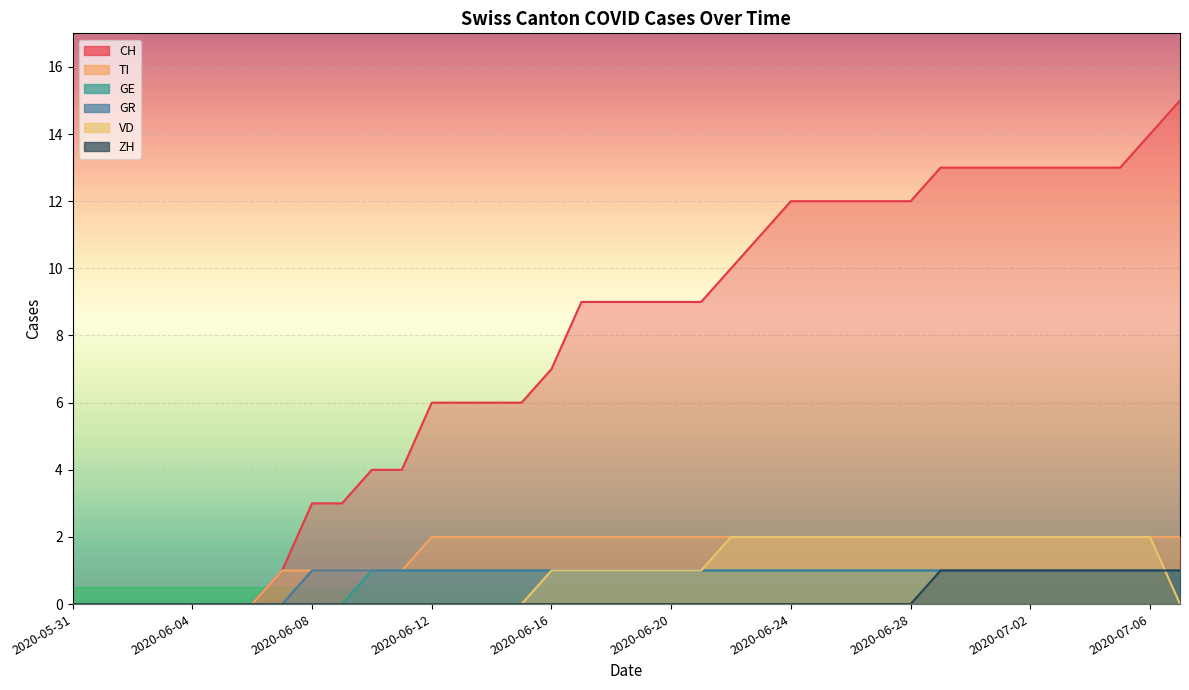

Reading right to left, what are all the values shown in this chart?

CH: 2020-07-07=15	2020-07-06=14	2020-07-05=13	2020-07-04=13	2020-07-03=13	2020-07-02=13	2020-07-01=13	2020-06-30=13	2020-06-29=13	2020-06-28=12	2020-06-27=12	2020-06-26=12	2020-06-25=12	2020-06-24=12	2020-06-23=11	2020-06-22=10	2020-06-21=9	2020-06-20=9	2020-06-19=9	2020-06-18=9	2020-06-17=9	2020-06-16=7	2020-06-15=6	2020-06-14=6	2020-06-13=6	2020-06-12=6	2020-06-11=4	2020-06-10=4	2020-06-09=3	2020-06-08=3	2020-06-07=1	2020-06-06=0	2020-06-05=0	2020-06-04=0	2020-06-03=0	2020-06-02=0	2020-06-01=0	2020-05-31=0
TI: 2020-07-07=2	2020-07-06=2	2020-07-05=2	2020-07-04=2	2020-07-03=2	2020-07-02=2	2020-07-01=2	2020-06-30=2	2020-06-29=2	2020-06-28=2	2020-06-27=2	2020-06-26=2	2020-06-25=2	2020-06-24=2	2020-06-23=2	2020-06-22=2	2020-06-21=2	2020-06-20=2	2020-06-19=2	2020-06-18=2	2020-06-17=2	2020-06-16=2	2020-06-15=2	2020-06-14=2	2020-06-13=2	2020-06-12=2	2020-06-11=1	2020-06-10=1	2020-06-09=1	2020-06-08=1	2020-06-07=1	2020-06-06=0	2020-06-05=0	2020-06-04=0	2020-06-03=0	2020-06-02=0	2020-06-01=0	2020-05-31=0
GE: 2020-07-07=1	2020-07-06=1	2020-07-05=1	2020-07-04=1	2020-07-03=1	2020-07-02=1	2020-07-01=1	2020-06-30=1	2020-06-29=1	2020-06-28=1	2020-06-27=1	2020-06-26=1	2020-06-25=1	2020-06-24=1	2020-06-23=1	2020-06-22=1	2020-06-21=1	2020-06-20=1	2020-06-19=1	2020-06-18=1	2020-06-17=1	2020-06-16=1	2020-06-15=1	2020-06-14=1	2020-06-13=1	2020-06-12=1	2020-06-11=1	2020-06-10=1	2020-06-09=0	2020-06-08=0	2020-06-07=0	2020-06-06=0	2020-06-05=0	2020-06-04=0	2020-06-03=0	2020-06-02=0	2020-06-01=0	2020-05-31=0
GR: 2020-07-07=1	2020-07-06=1	2020-07-05=1	2020-07-04=1	2020-07-03=1	2020-07-02=1	2020-07-01=1	2020-06-30=1	2020-06-29=1	2020-06-28=1	2020-06-27=1	2020-06-26=1	2020-06-25=1	2020-06-24=1	2020-06-23=1	2020-06-22=1	2020-06-21=1	2020-06-20=1	2020-06-19=1	2020-06-18=1	2020-06-17=1	2020-06-16=1	2020-06-15=1	2020-06-14=1	2020-06-13=1	2020-06-12=1	2020-06-11=1	2020-06-10=1	2020-06-09=1	2020-06-08=1	2020-06-07=0	2020-06-06=0	2020-06-05=0	2020-06-04=0	2020-06-03=0	2020-06-02=0	2020-06-01=0	2020-05-31=0
VD: 2020-07-07=0	2020-07-06=2	2020-07-05=2	2020-07-04=2	2020-07-03=2	2020-07-02=2	2020-07-01=2	2020-06-30=2	2020-06-29=2	2020-06-28=2	2020-06-27=2	2020-06-26=2	2020-06-25=2	2020-06-24=2	2020-06-23=2	2020-06-22=2	2020-06-21=1	2020-06-20=1	2020-06-19=1	2020-06-18=1	2020-06-17=1	2020-06-16=1	2020-06-15=0	2020-06-14=0	2020-06-13=0	2020-06-12=0	2020-06-11=0	2020-06-10=0	2020-06-09=0	2020-06-08=0	2020-06-07=0	2020-06-06=0	2020-06-05=0	2020-06-04=0	2020-06-03=0	2020-06-02=0	2020-06-01=0	2020-05-31=0
ZH: 2020-07-07=1	2020-07-06=1	2020-07-05=1	2020-07-04=1	2020-07-03=1	2020-07-02=1	2020-07-01=1	2020-06-30=1	2020-06-29=1	2020-06-28=0	2020-06-27=0	2020-06-26=0	2020-06-25=0	2020-06-24=0	2020-06-23=0	2020-06-22=0	2020-06-21=0	2020-06-20=0	2020-06-19=0	2020-06-18=0	2020-06-17=0	2020-06-16=0	2020-06-15=0	2020-06-14=0	2020-06-13=0	2020-06-12=0	2020-06-11=0	2020-06-10=0	2020-06-09=0	2020-06-08=0	2020-06-07=0	2020-06-06=0	2020-06-05=0	2020-06-04=0	2020-06-03=0	2020-06-02=0	2020-06-01=0	2020-05-31=0